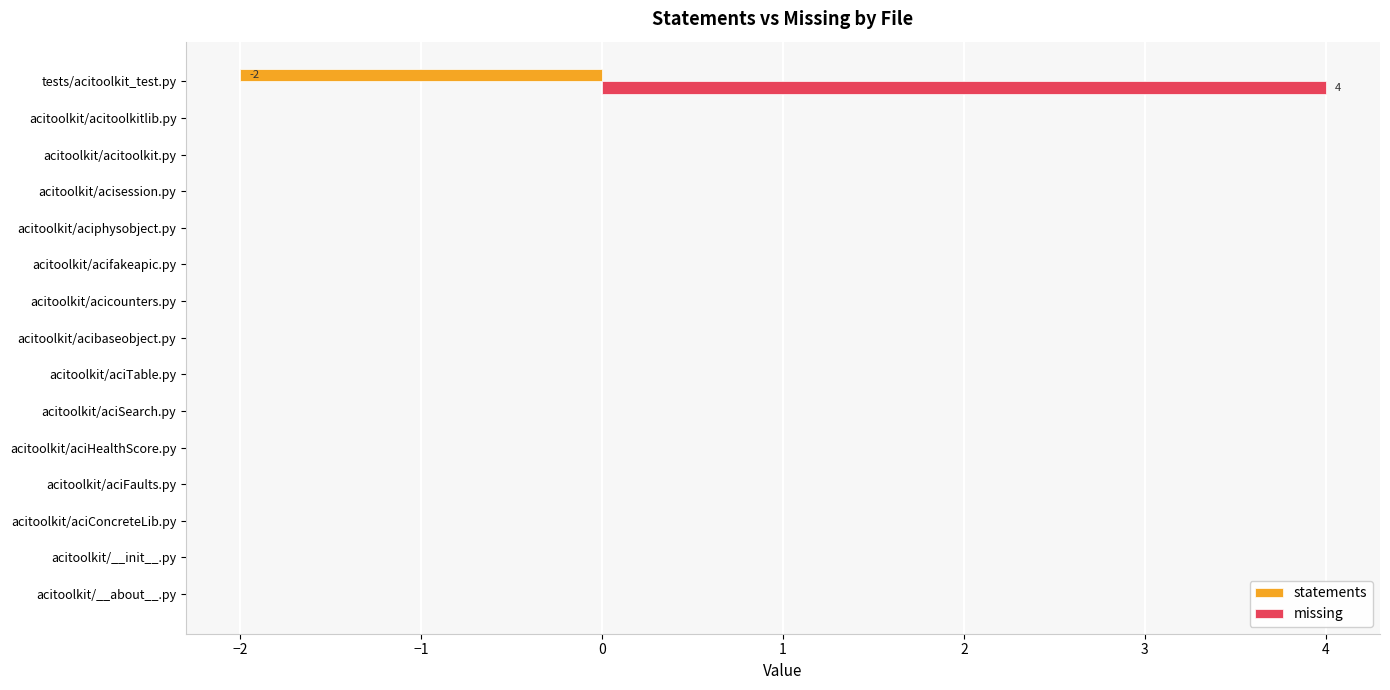

At which label does missing reach its peak?

tests/acitoolkit_test.py